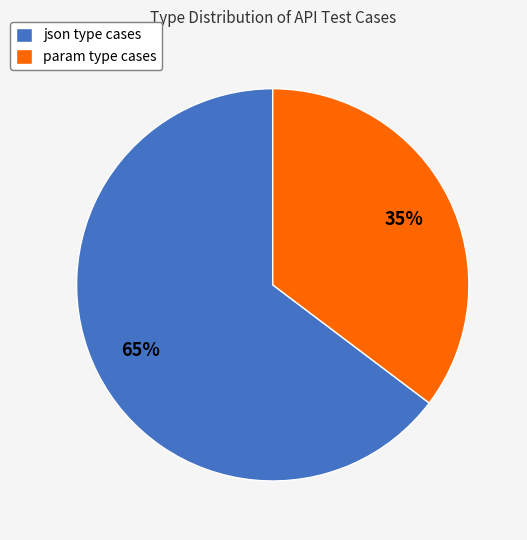

How many slices are in this pie chart?

2